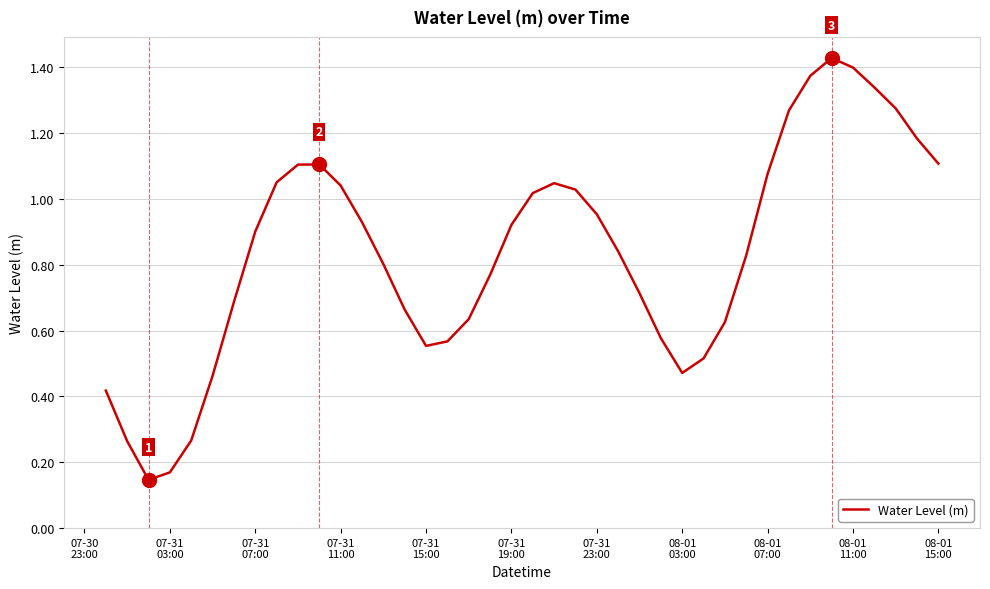

Does the chart have visible grid lines?

Yes